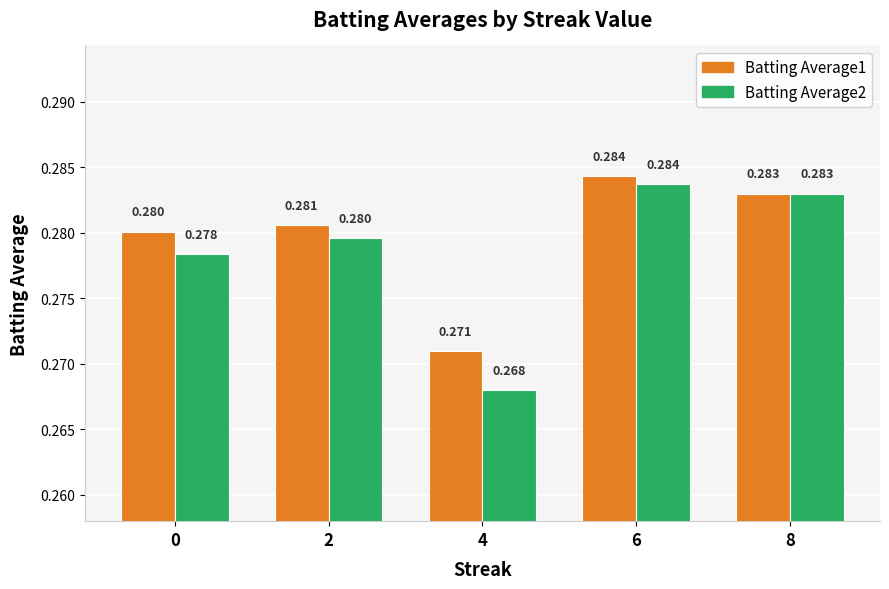

The Batting Average1 series shows 0.3 at 8. True or false?

True